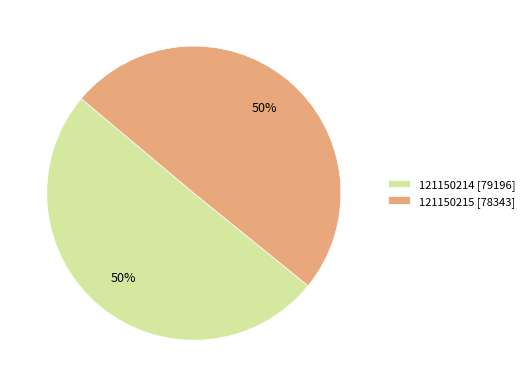

Between 121150214 and 121150215, which is larger?

121150214